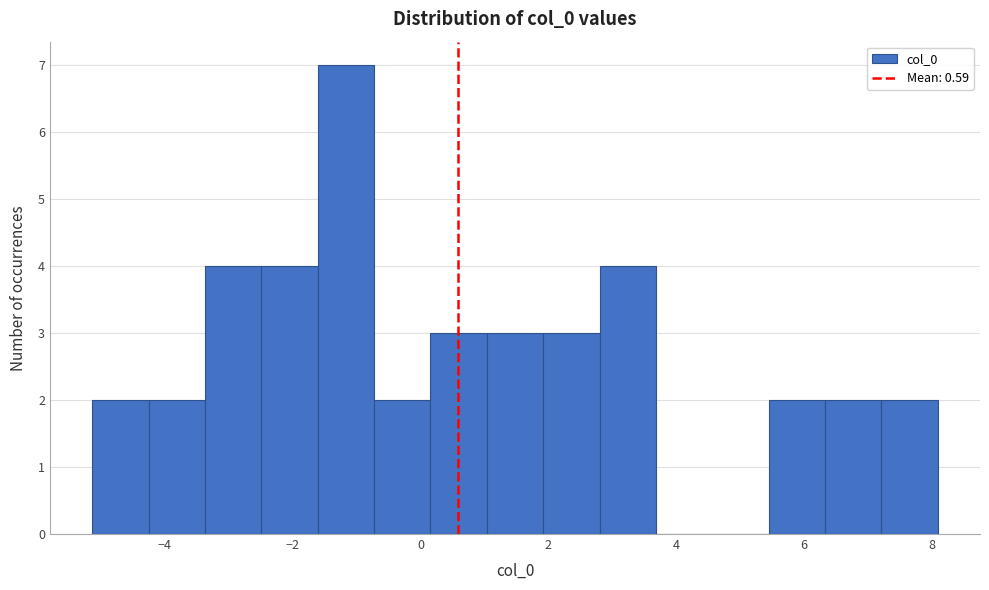

Which range on the x-axis has the tallest bar?

-1.6 to -0.8